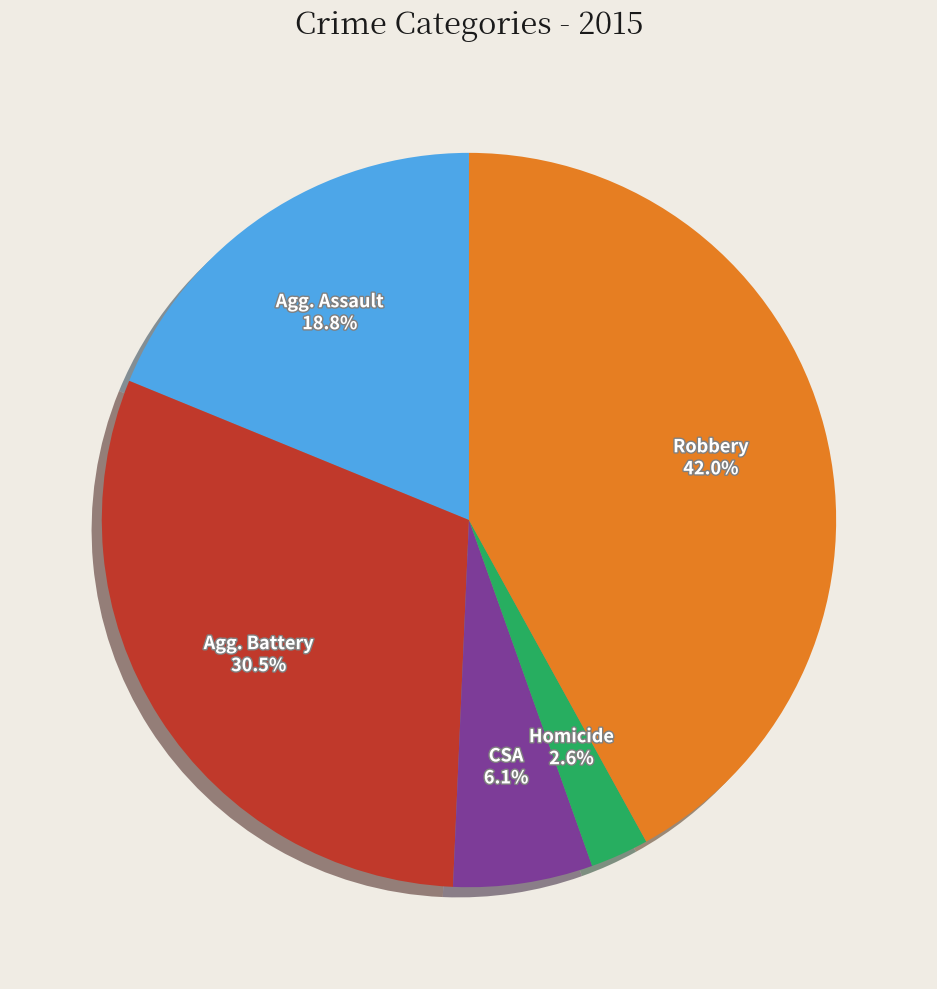

Does any single category account for the majority?

No